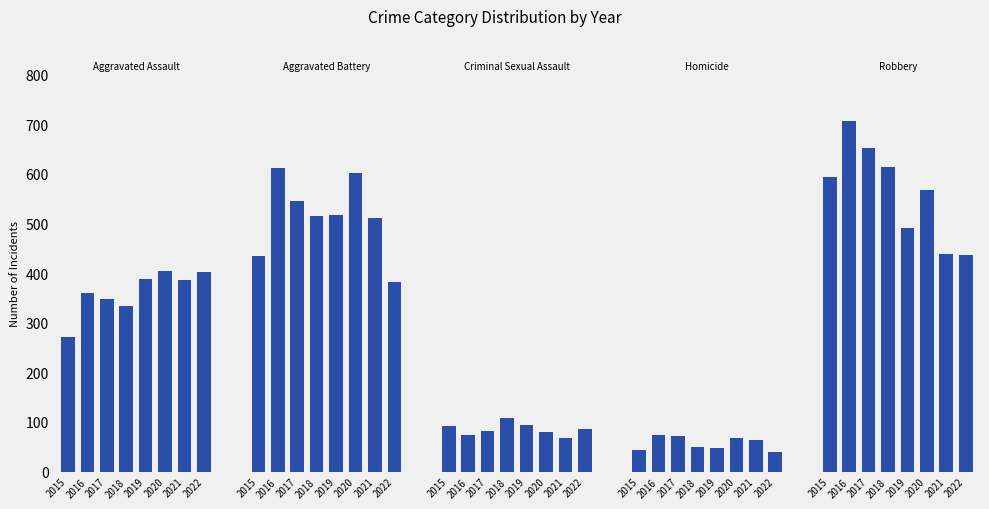

Which series has the largest range (max minus min)?

Robbery